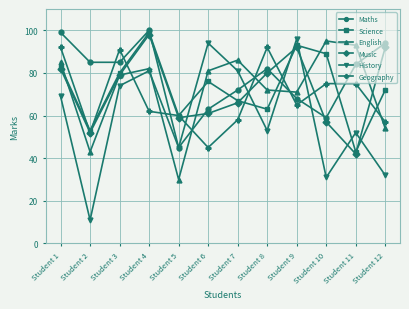

What is the sum of all Science values?

878